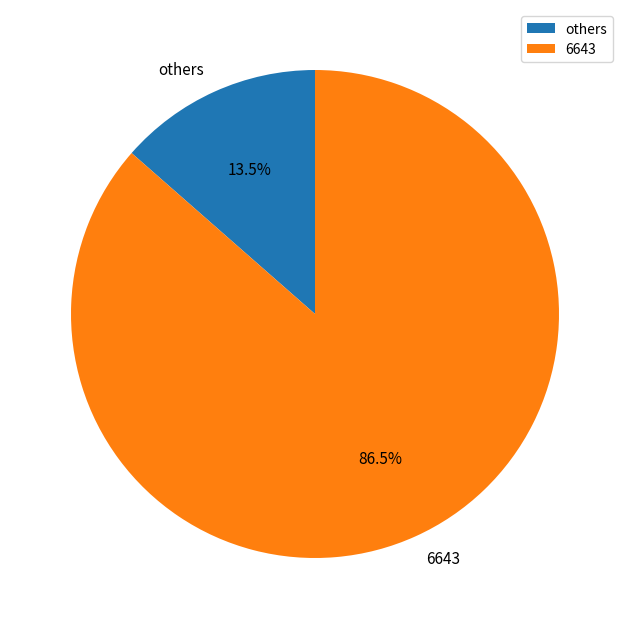

Does others represent more than half of the total?

No